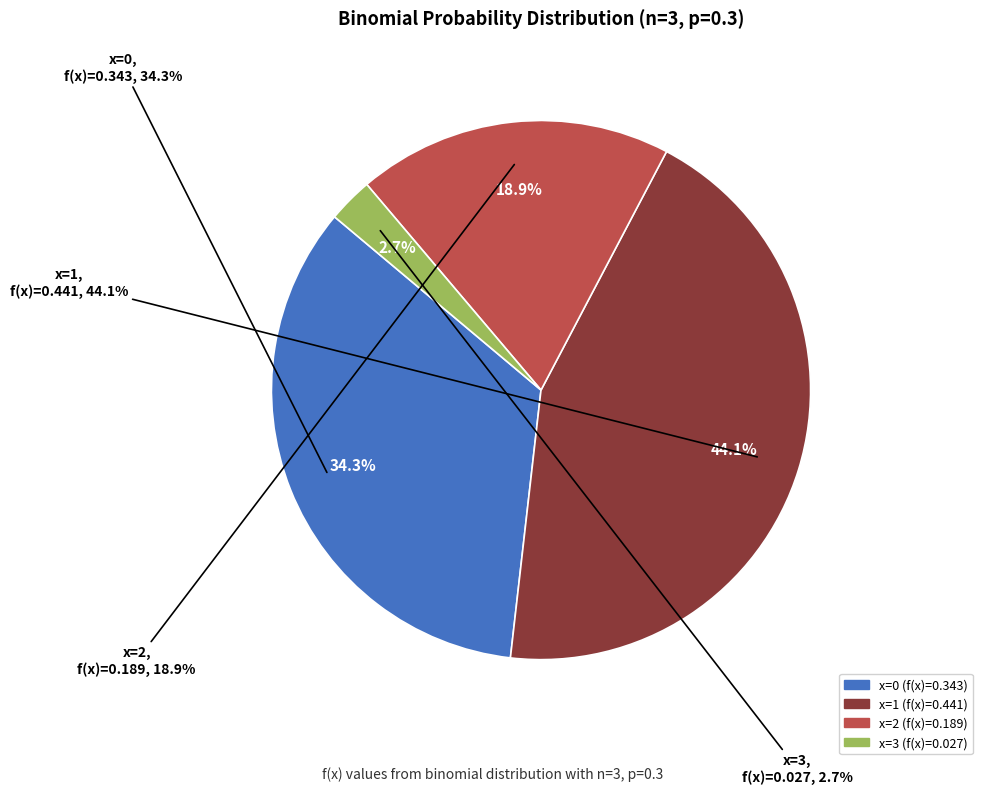

To the nearest percent, what is the difference between the largest and smallest slice percentages?

41%